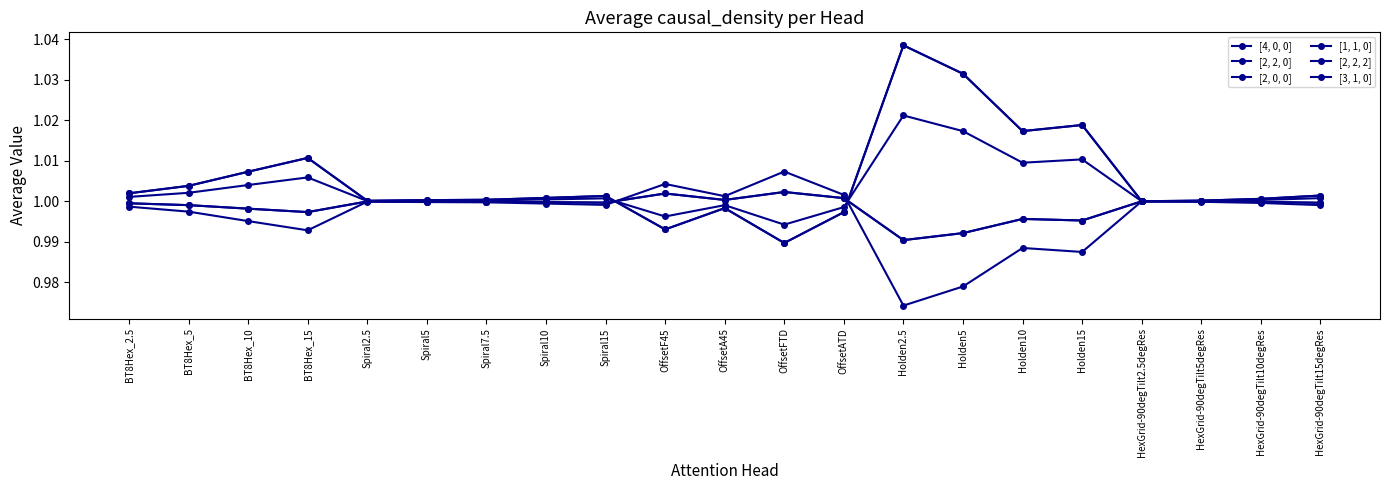

How many lines are shown in the chart?

6